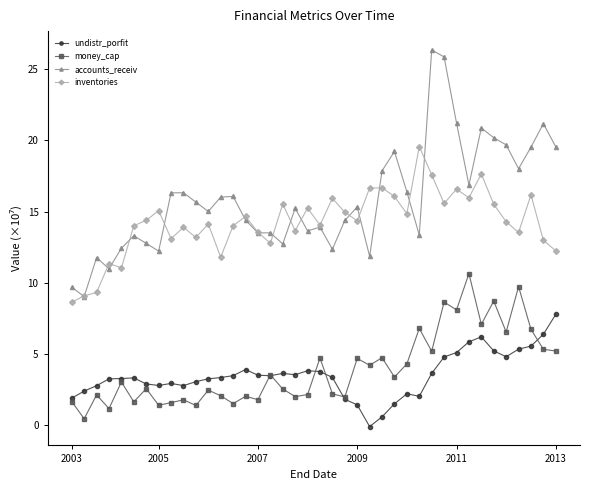

What is the value of the undistr_porfit point at the 11th from the left?

3.1